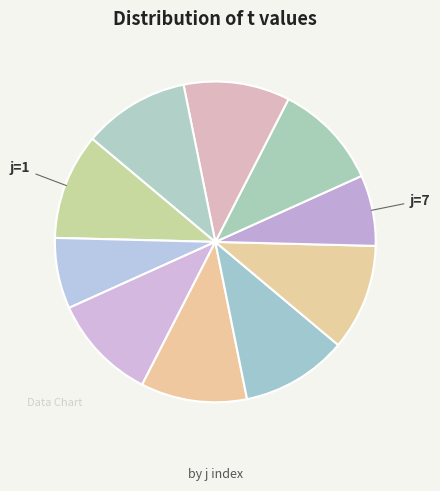

Count the number of slices in the pie.

10